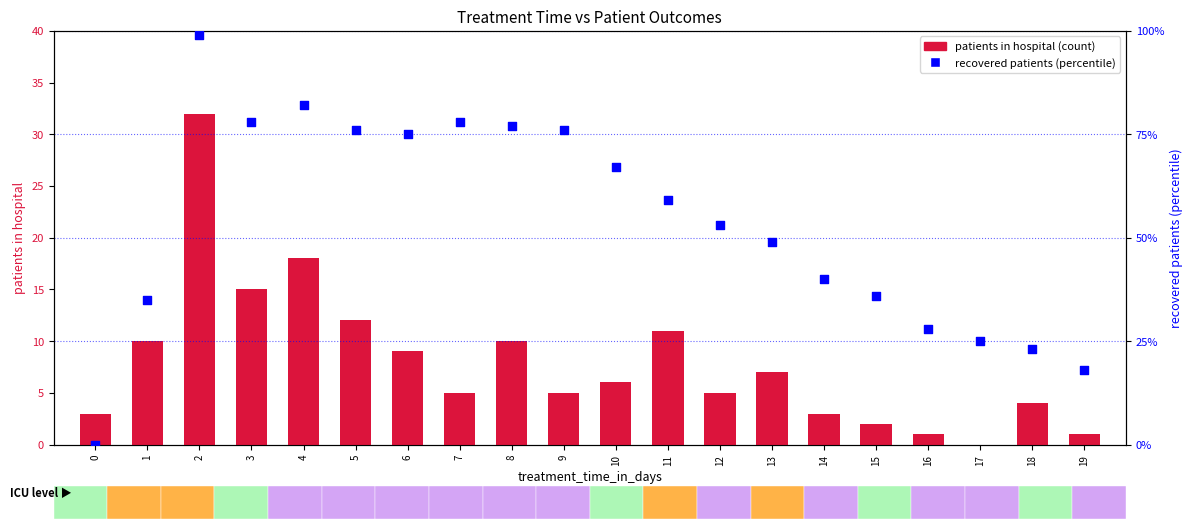

Which series reaches the maximum Y coordinate?

recovered patients (percentile)